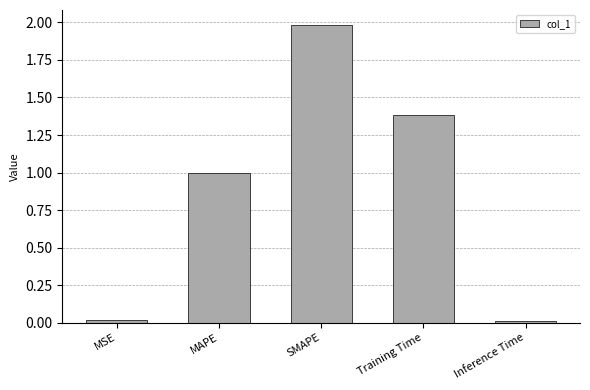

What is the greatest value displayed?

2.0